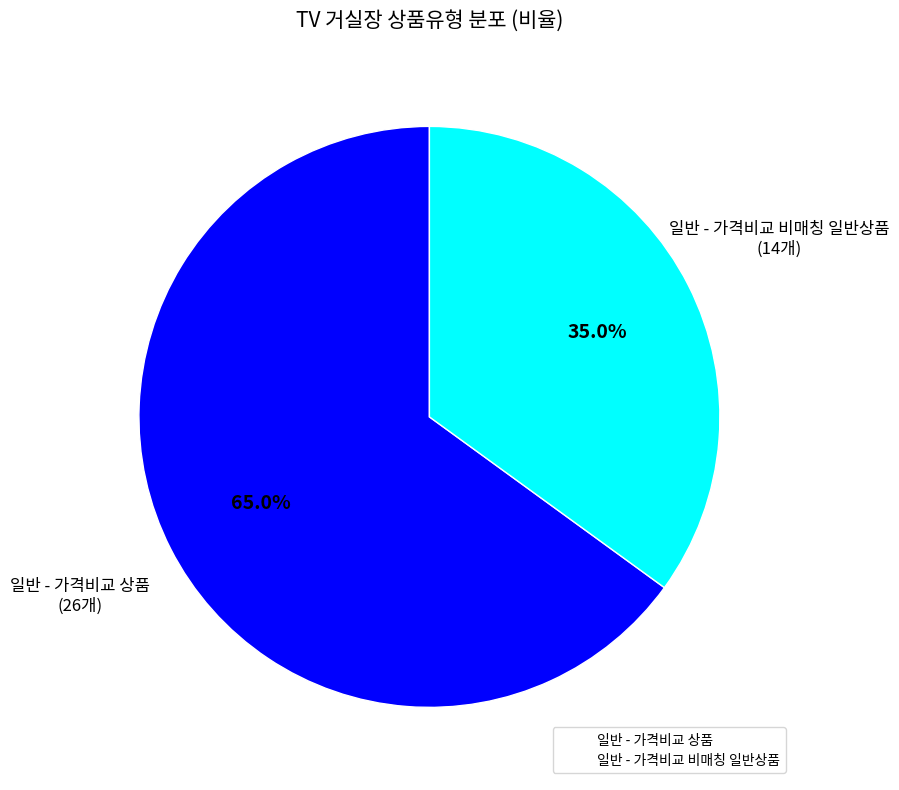

How many slices are in this pie chart?

2